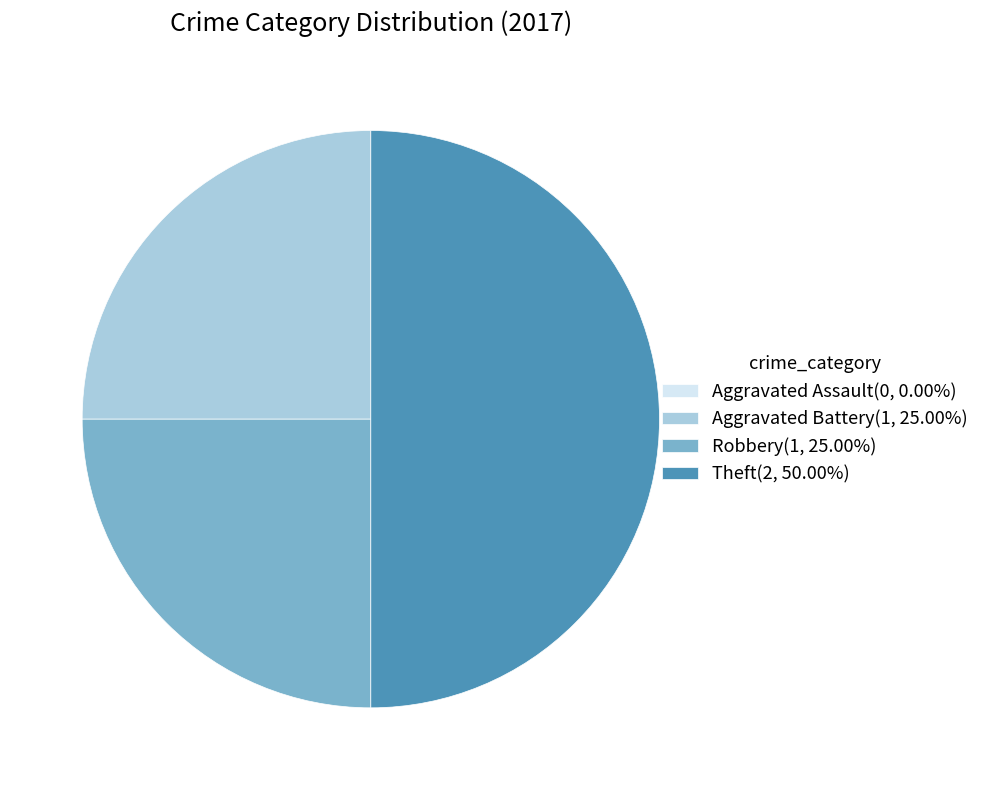

Does Robbery(1, 25.00%) account for over 50% of the chart?

No